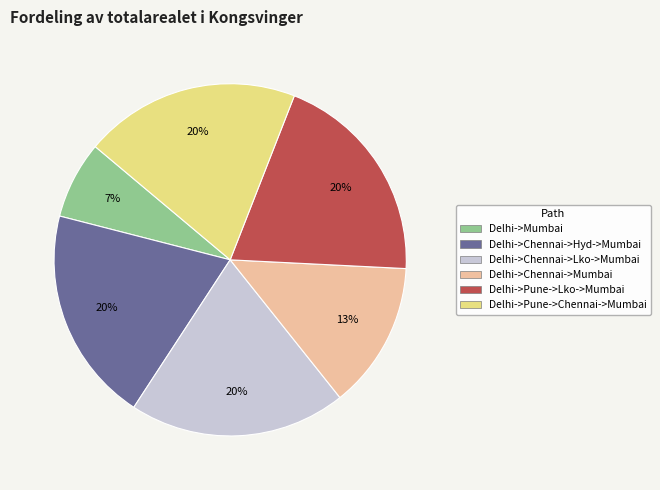

To the nearest percent, what is the difference between the largest and smallest slice percentages?

13%